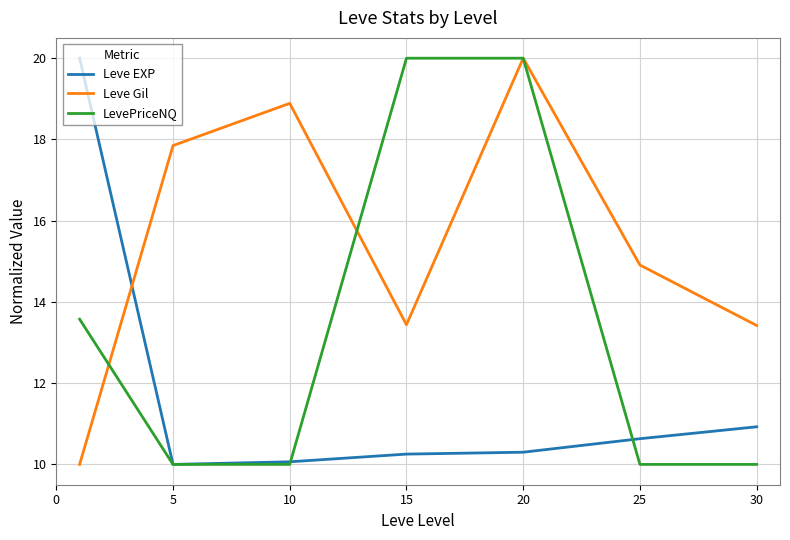

Rank the series by their average value, from highest to lowest.

Leve Gil, LevePriceNQ, Leve EXP